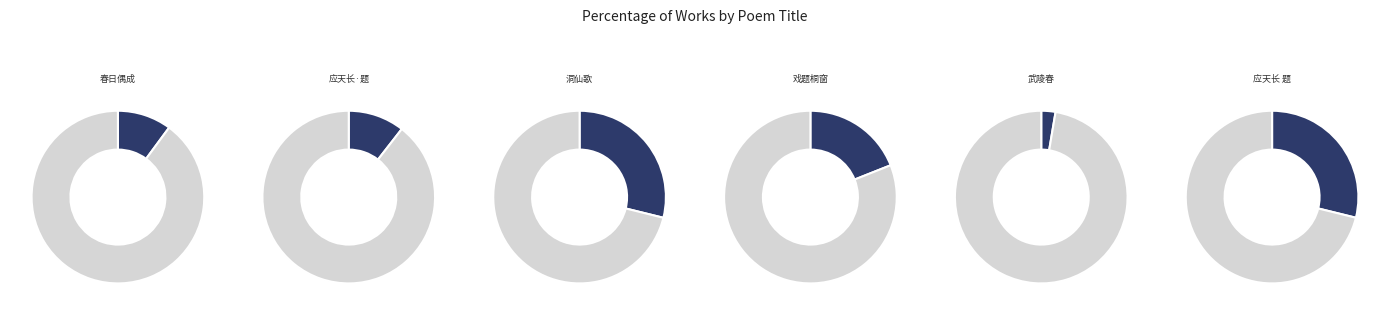

Which slice is the smallest?

武陵春·一叶梧桐窗外落